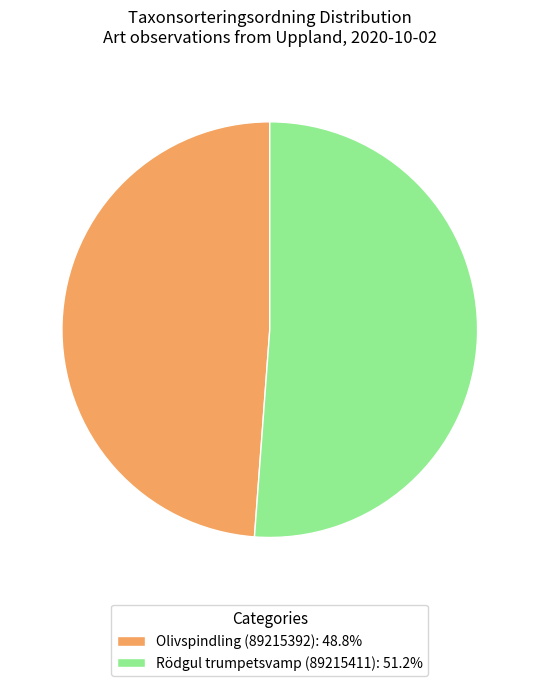

Between Rödgul trumpetsvamp (89215411) and Olivspindling (89215392), which is larger?

Rödgul trumpetsvamp (89215411)